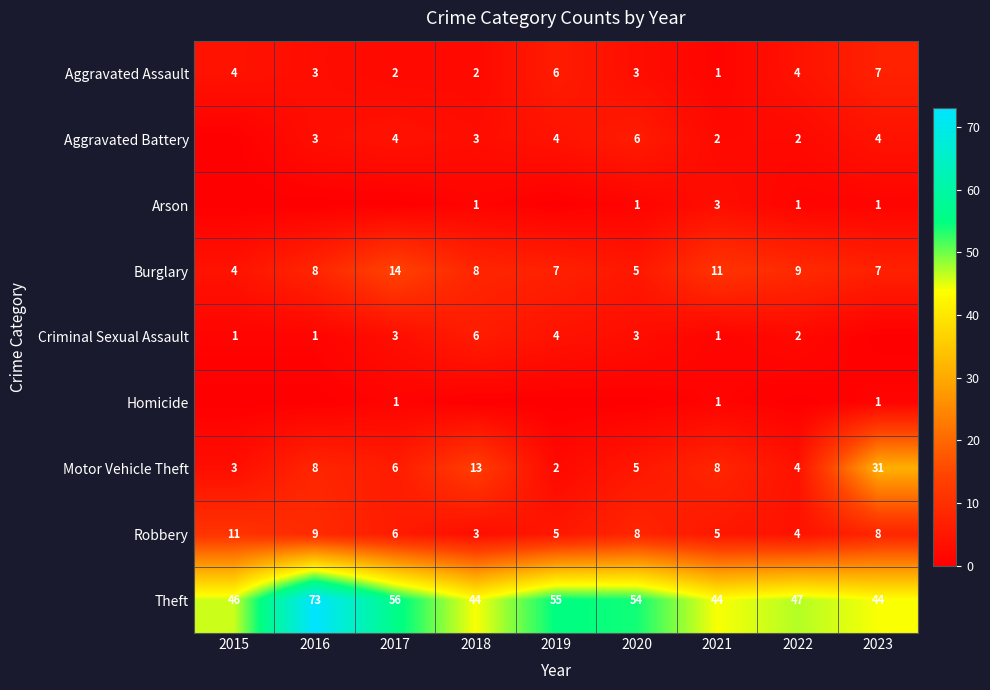

At how many categories does at least one series exceed 52?

4